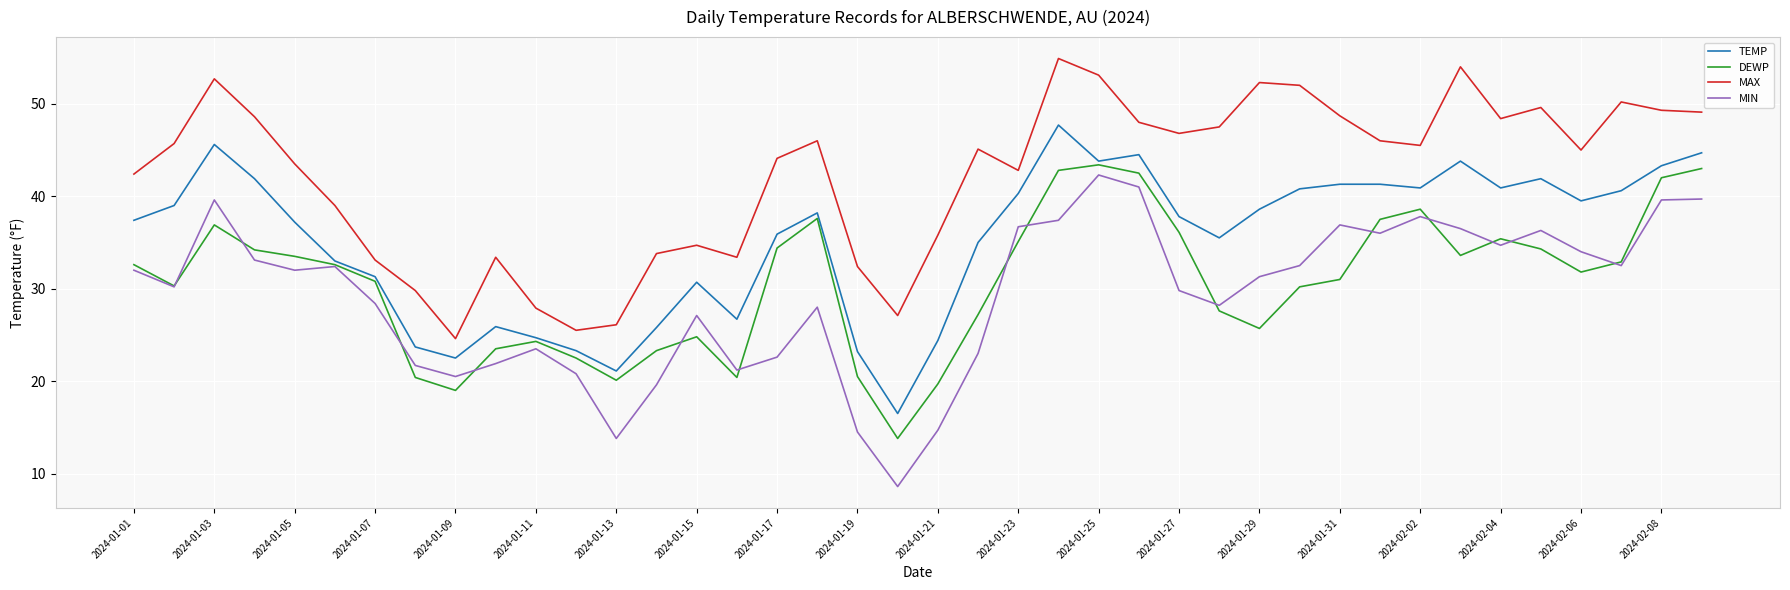

Does the chart have visible grid lines?

Yes